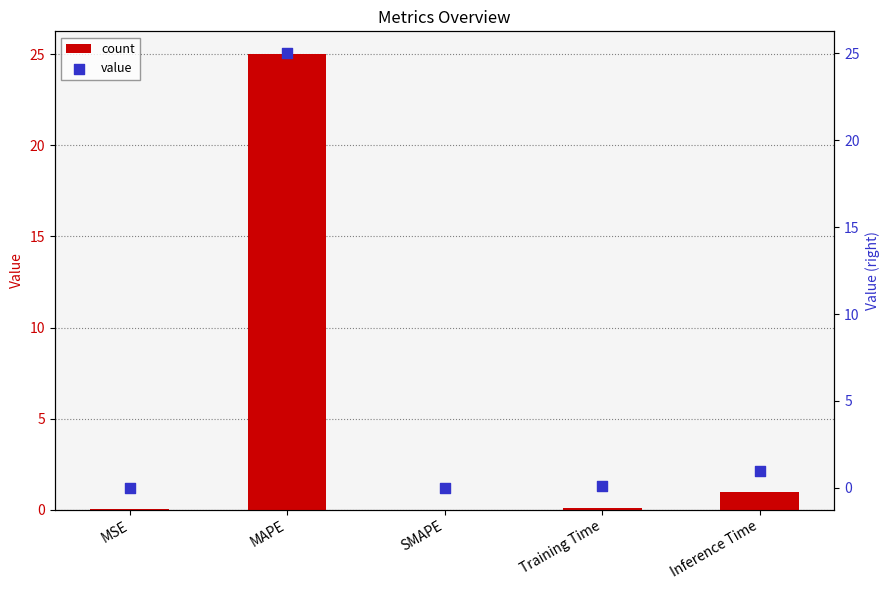

Which series has the widest spread of Y values?

col_1